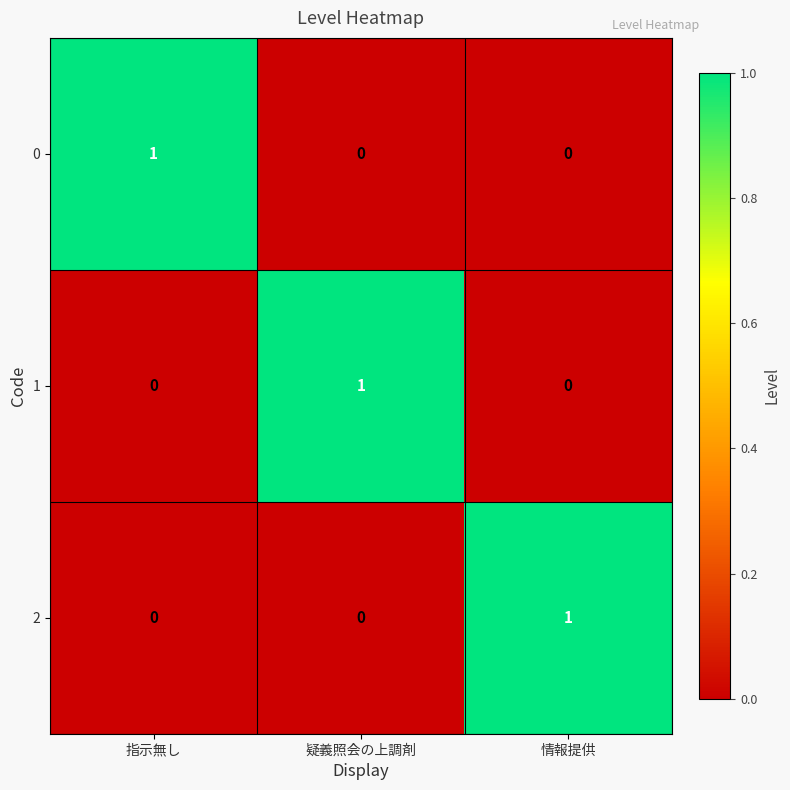

At how many categories does at least one series exceed 0?

3